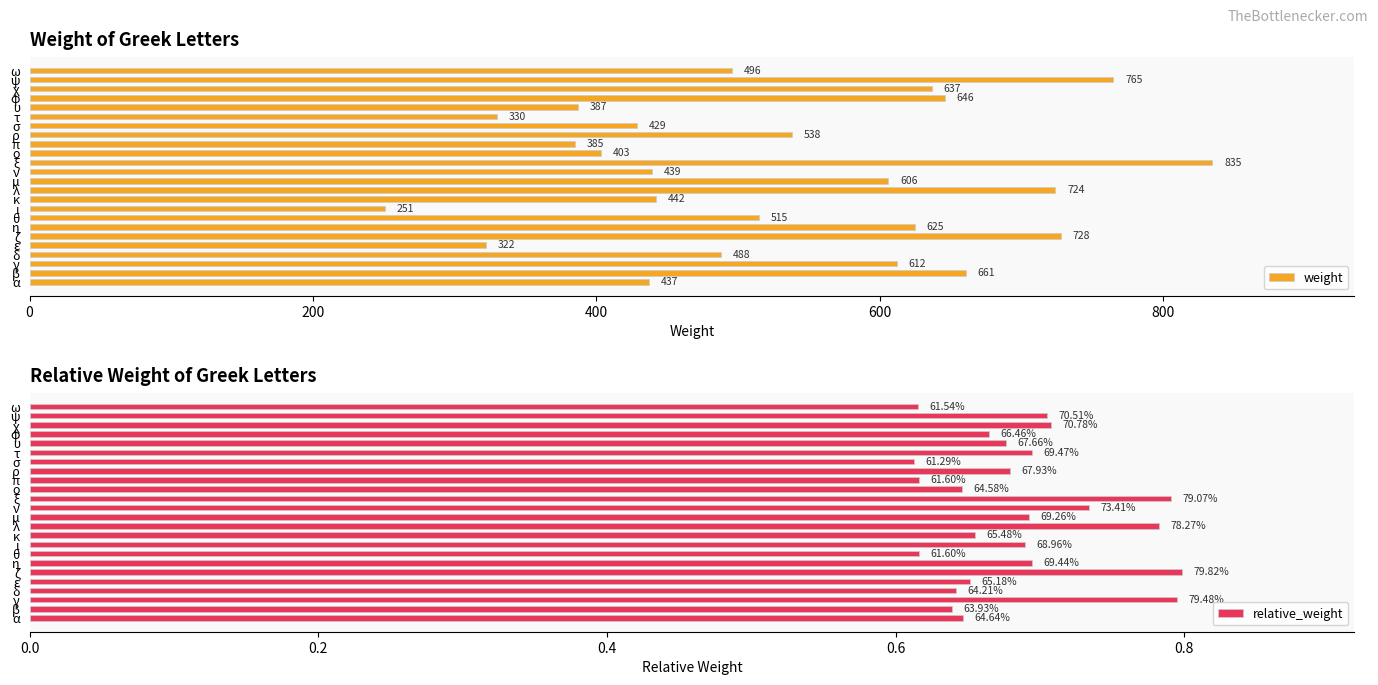

What are all the series names shown in the legend?

weight, relative_weight